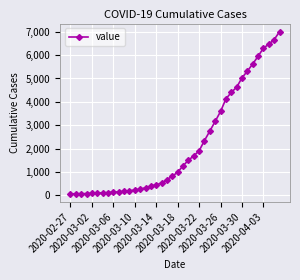

What is the difference between the maximum and minimum values?

6939